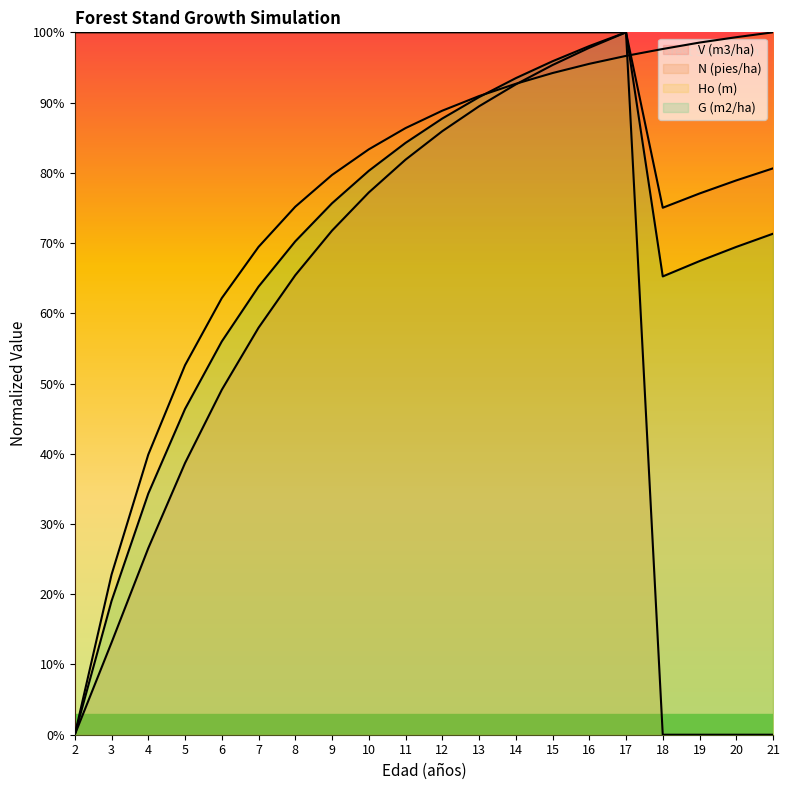

Where is the first local minimum for V (m3/ha)?

18